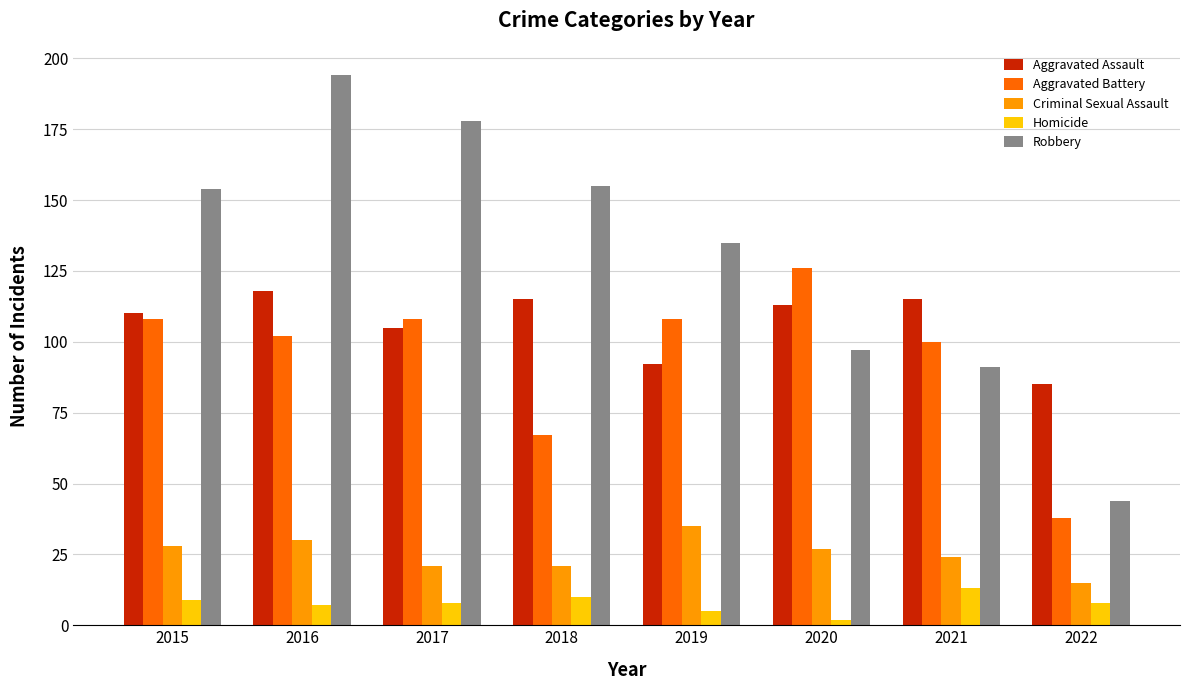

What is the maximum value for Aggravated Battery?

126